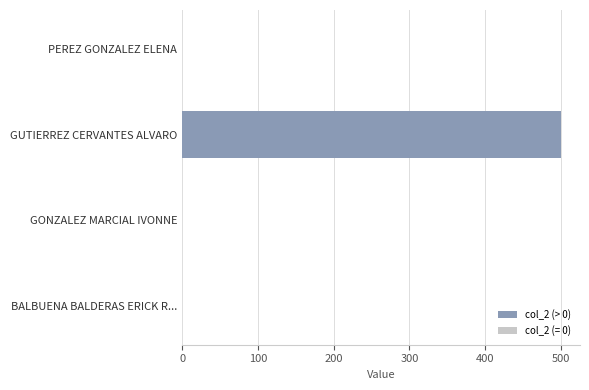

What is the change in value from GUTIERREZ CERVANTES ALVARO to BALBUENA BALDERAS ERICK R...?

-500